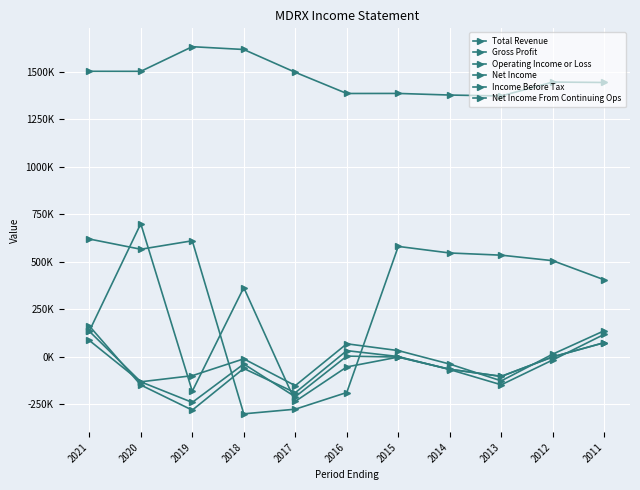

Reading left to right, transcribe all the data shown in this chart.

Total Revenue: 1503000	1502700	1632600	1617800	1497700	1386100	1386400	1377900	1373100	1446300	1444100
Gross Profit: 619600	565700	610300	-301200	-276800	-188900	580600	546000	534500	505500	404800
Operating Income or Loss: 85600	-132500	-100300	-11600	-152800	67700	31900	-39200	-127600	13300	136500
Net Income: 134400	700400	-182200	363700	-235600	-54200	-2200	-66500	-104000	-1200	73600
Income Before Tax: 161800	-149300	-281800	-62200	-190000	31600	600	-68100	-148300	-17500	117500
Net Income From Continuing Ops: 134000	-132600	-241000	-38700	-211500	2600	-2200	-66500	-104000	-1200	73600